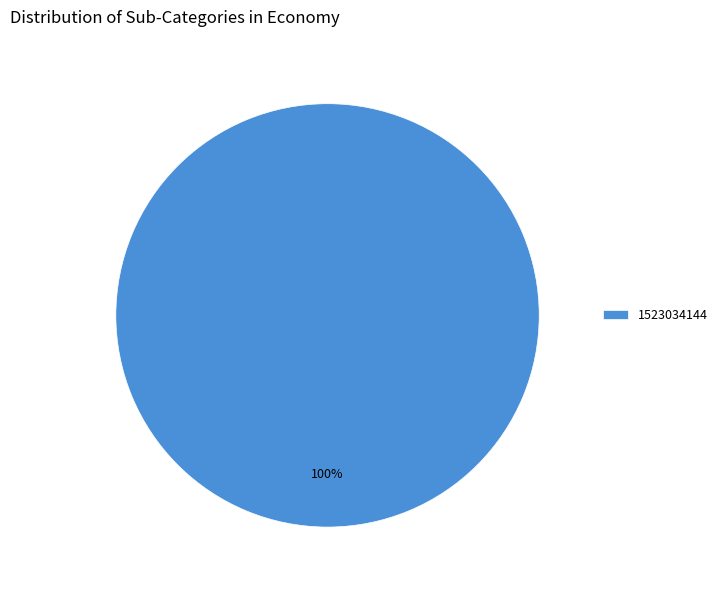

The 1523034144 slice represents 100% of the pie. True or false?

True